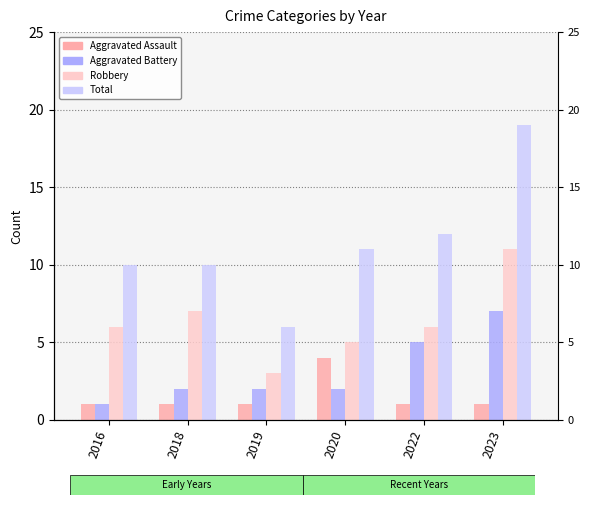

What is the maximum value for Aggravated Battery?

7